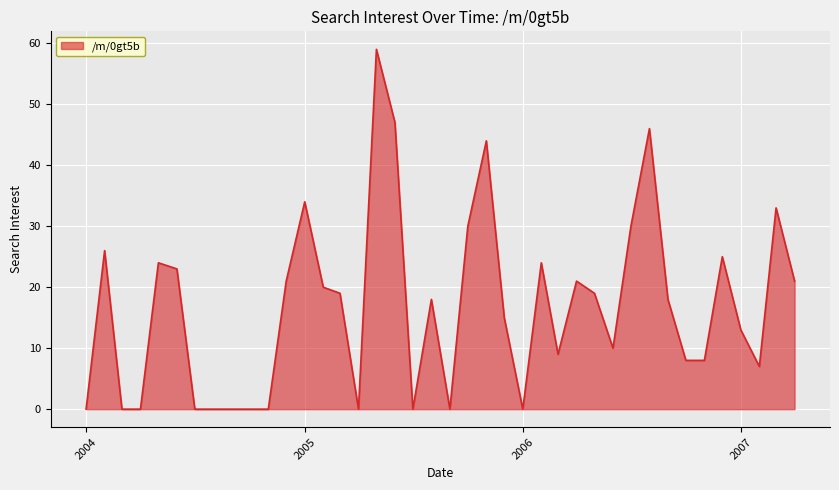

What is the maximum value shown in the chart?

59